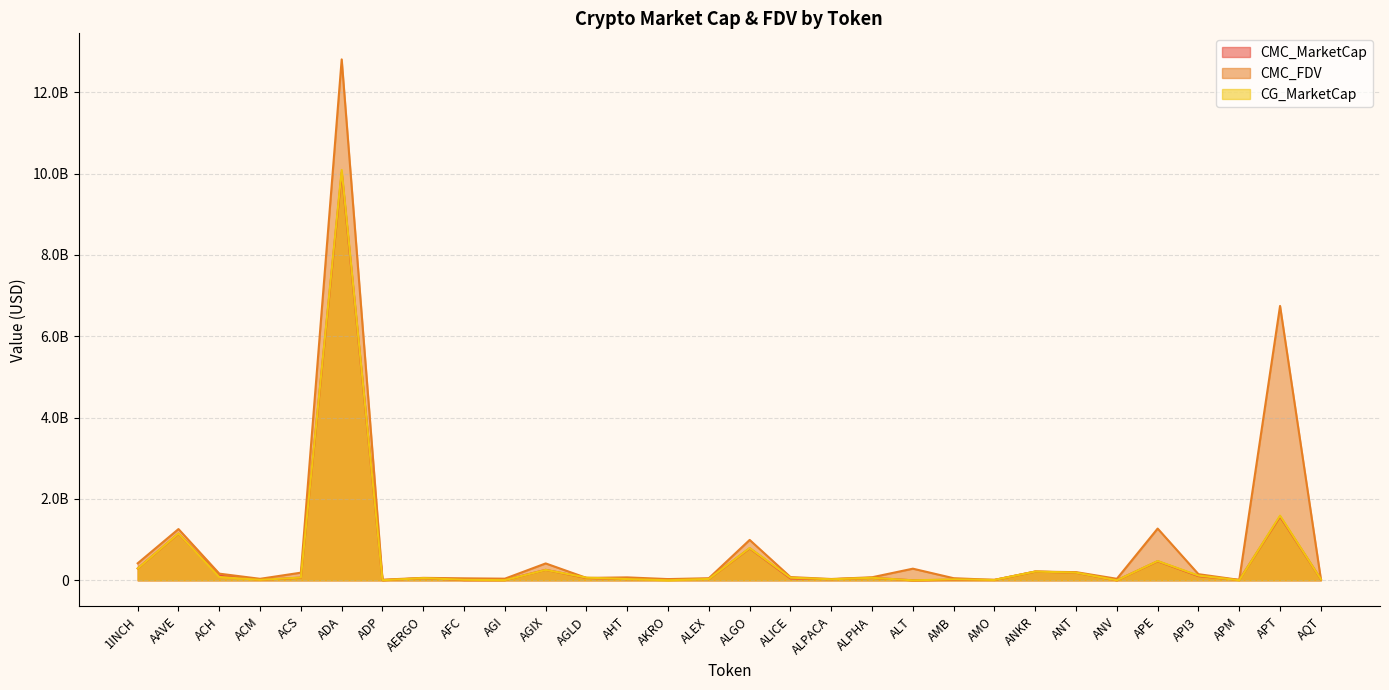

In CG_MarketCap, how many points are higher than both neighbors (excluding endpoints)?

10